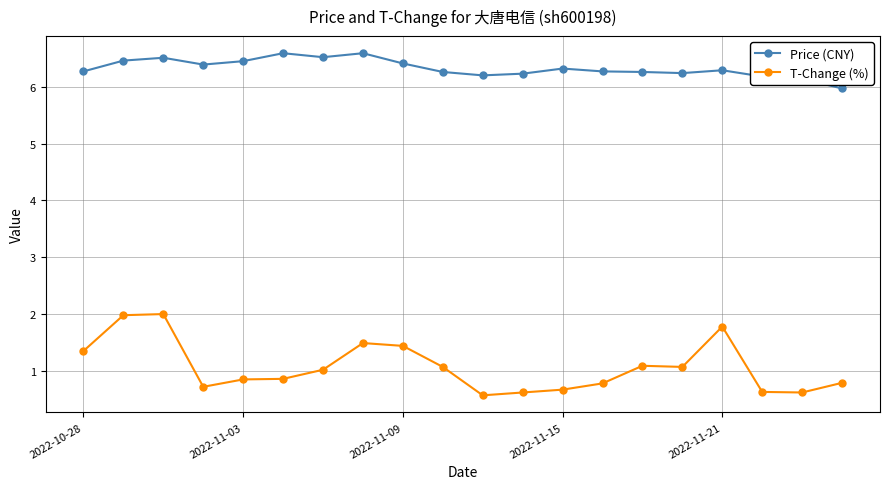

True or false: T-Change (%) and Price (CNY) cross at least once.

False